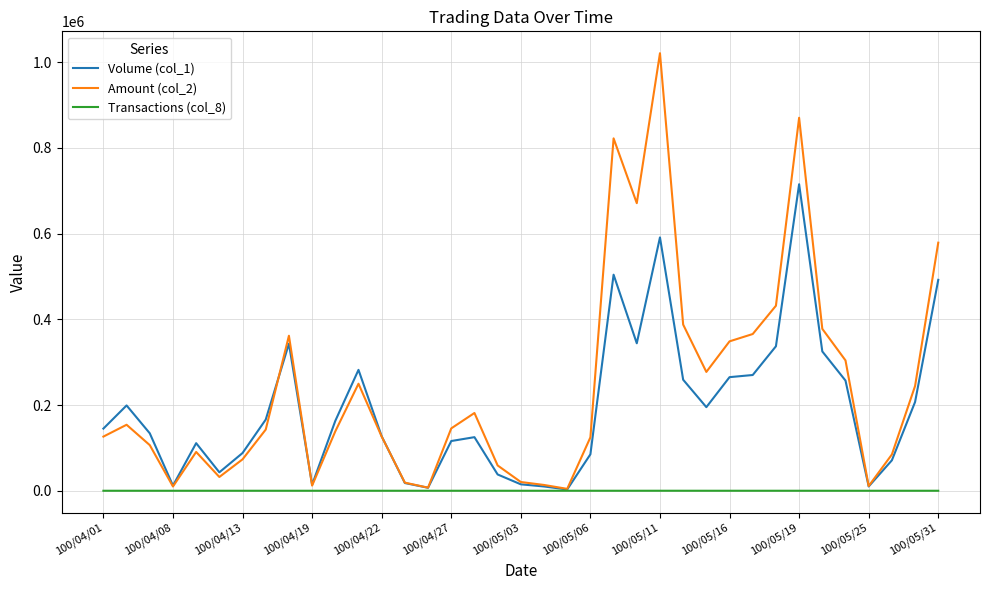

Rank the series by their maximum value, from highest to lowest.

Amount (col_2), Volume (col_1), Transactions (col_8)